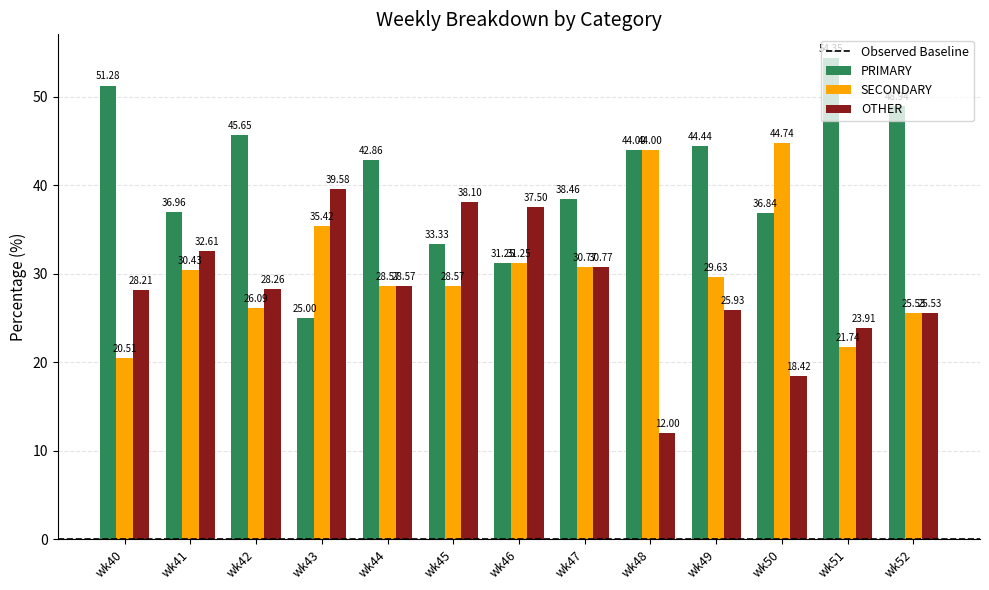

Which series has the largest range (max minus min)?

PRIMARY